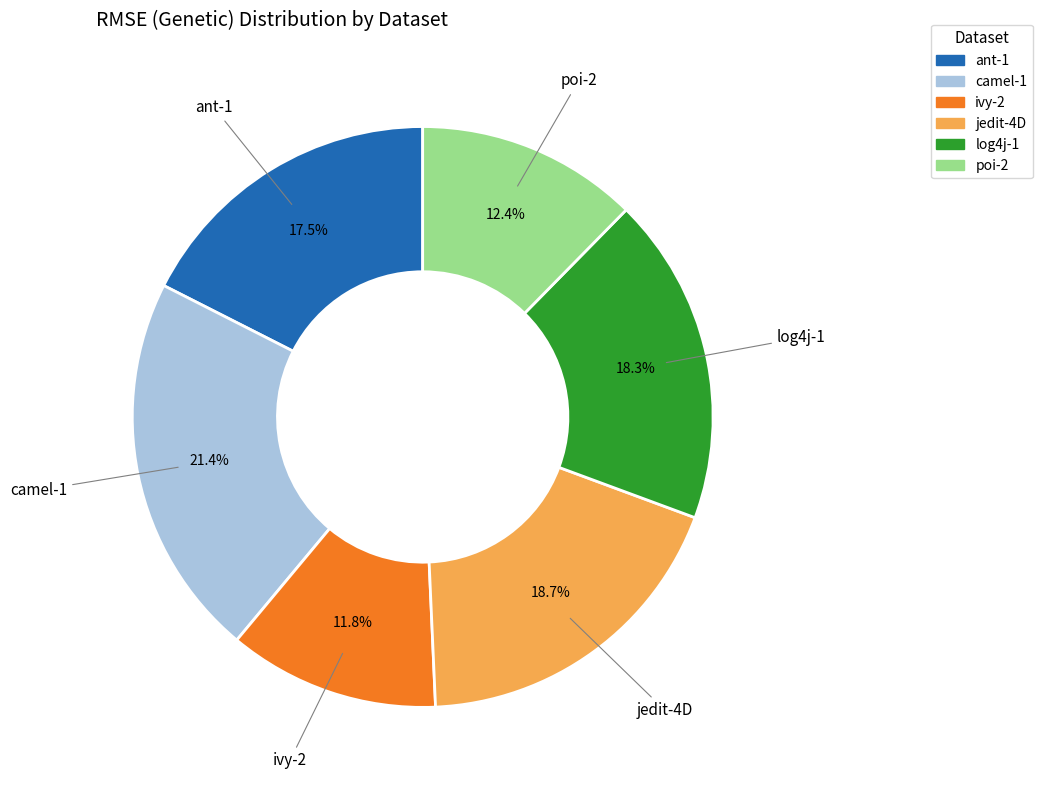

What percentage is NOT represented by jedit-4D?

81.3%